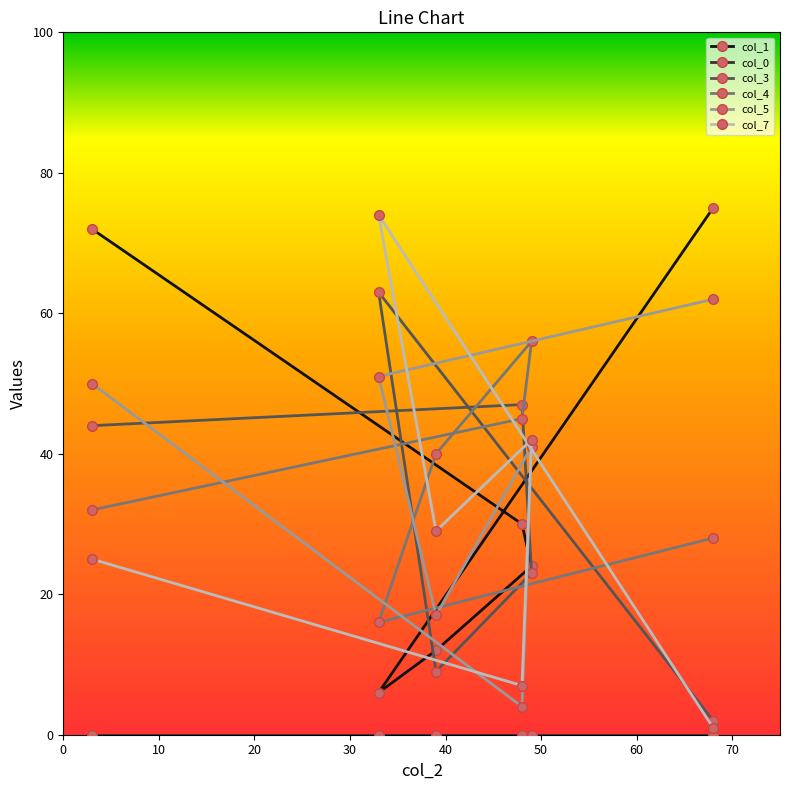

What is the highest value of the col_5 series?

62